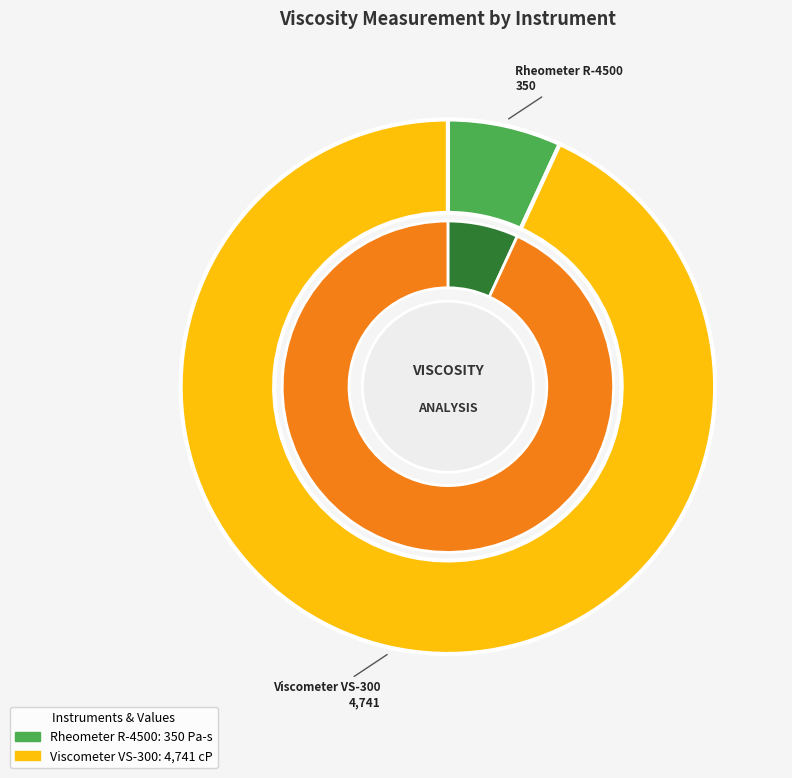

True or false: Rheometer R-4500 accounts for 1% of the total.

False